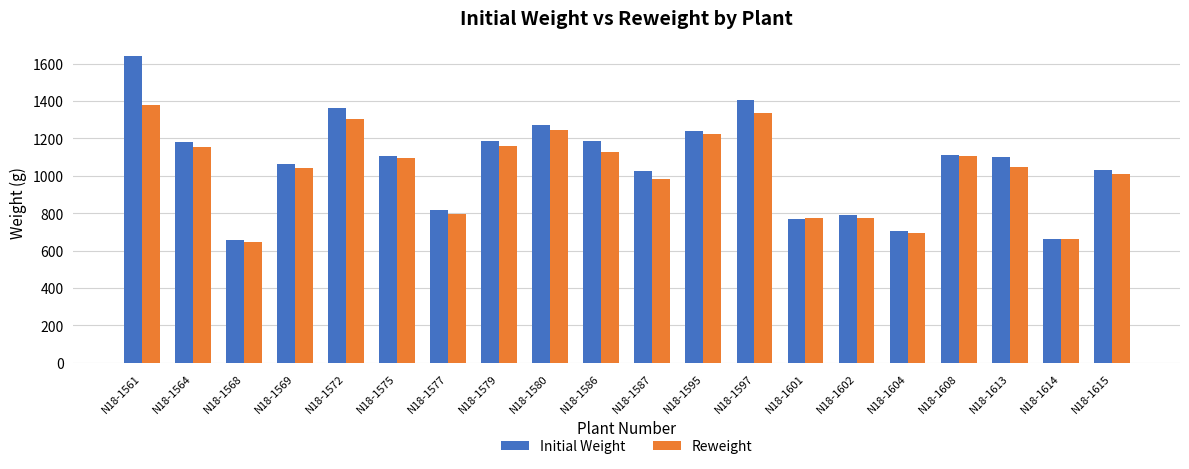

Rank the series by their maximum value, from lowest to highest.

Reweight, Initial Weight